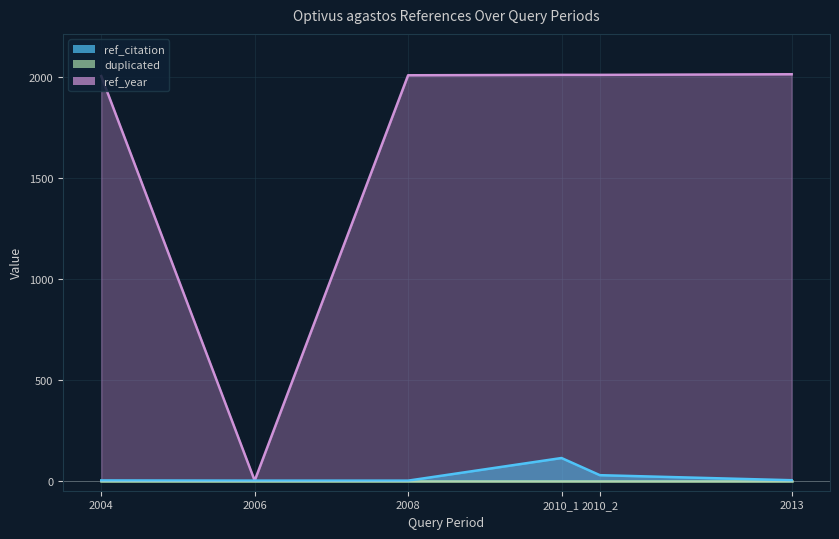

True or false: ref_year and ref_citation intersect in this chart.

False